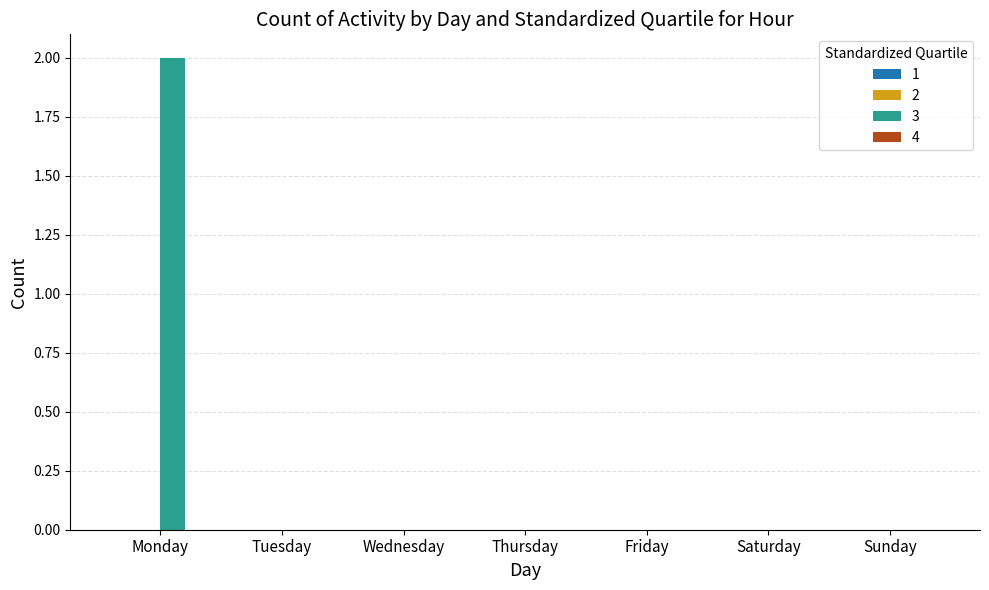

Between Monday and Saturday, which is larger?

Monday